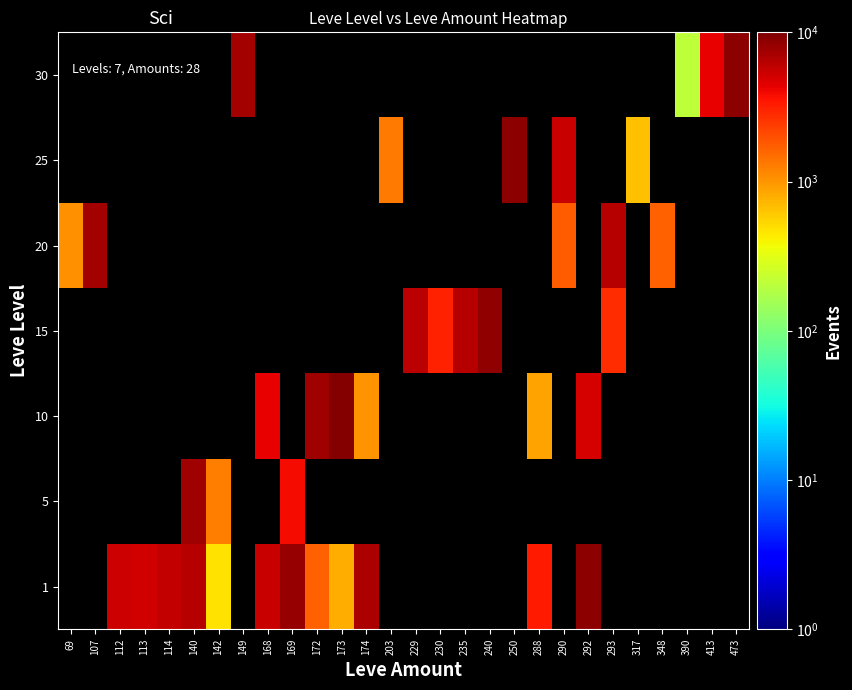

What is the minimum value shown in the chart?

212.0